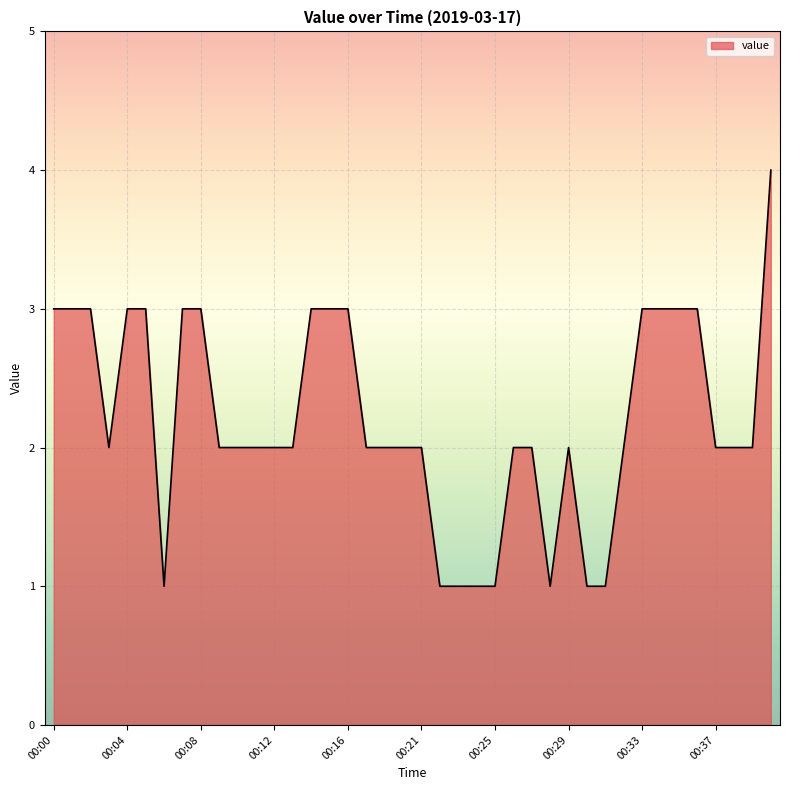

What is the difference between the maximum and minimum values?

3